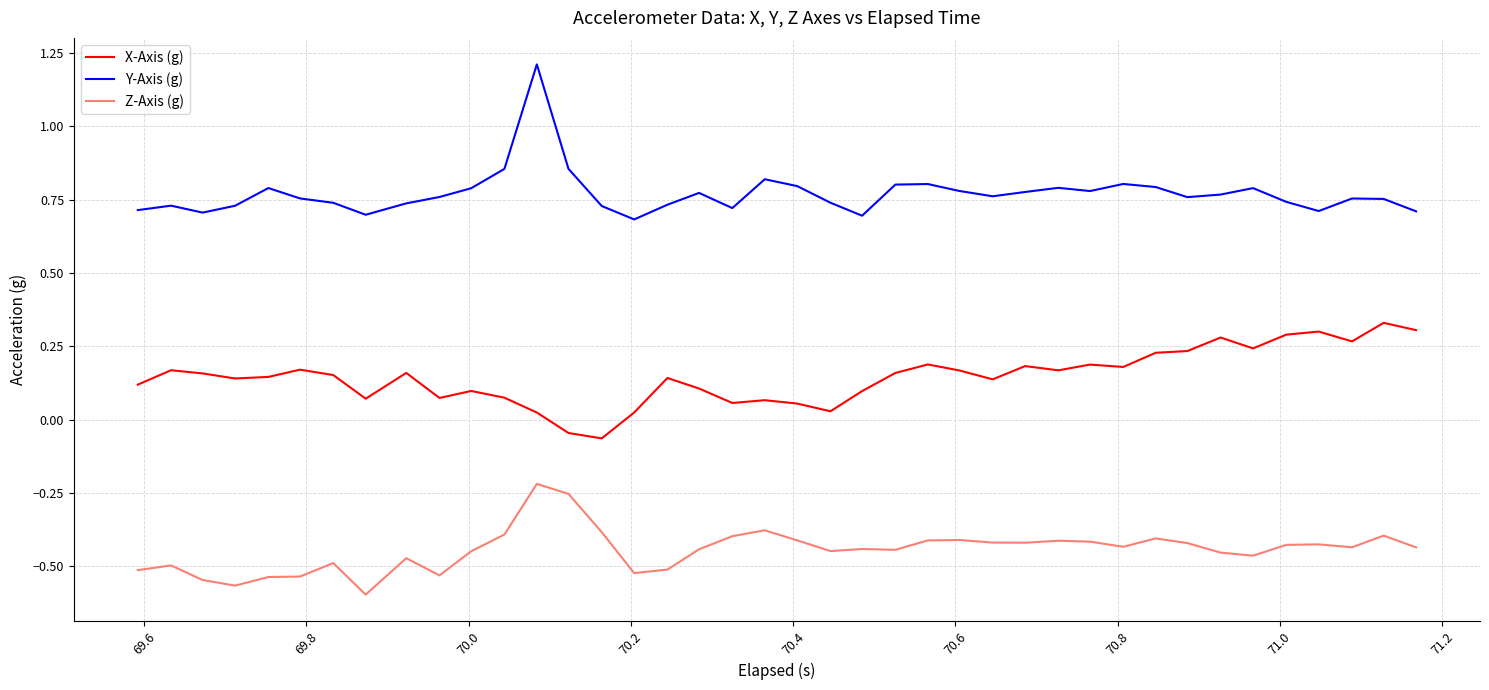

Which series has the largest total across all categories?

Y-Axis (g)